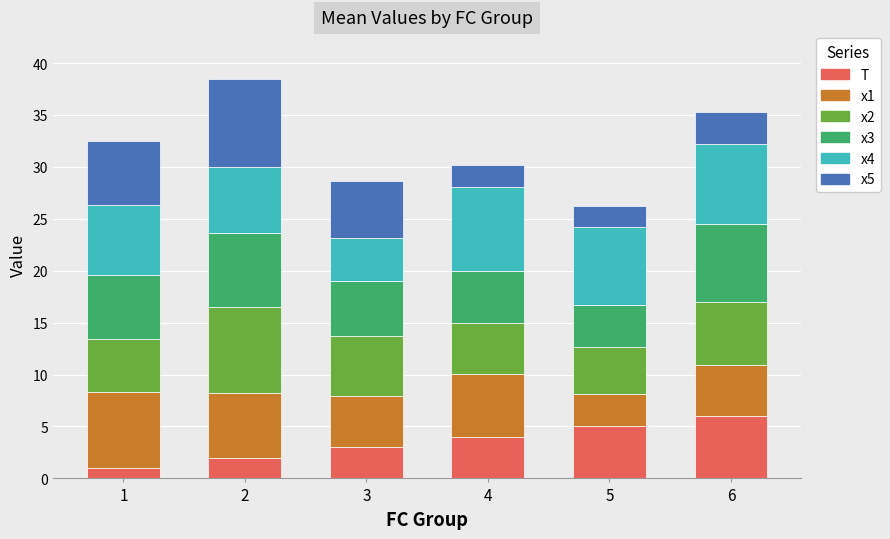

What is the maximum value for T?

6.0